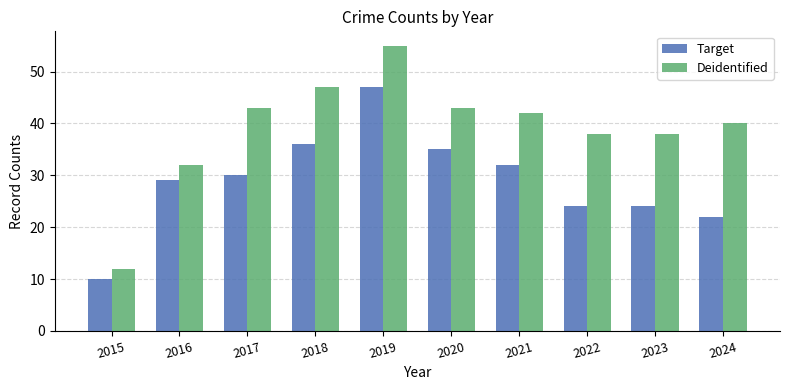

Rank the series at 2018 from lowest to highest value.

Target, Deidentified